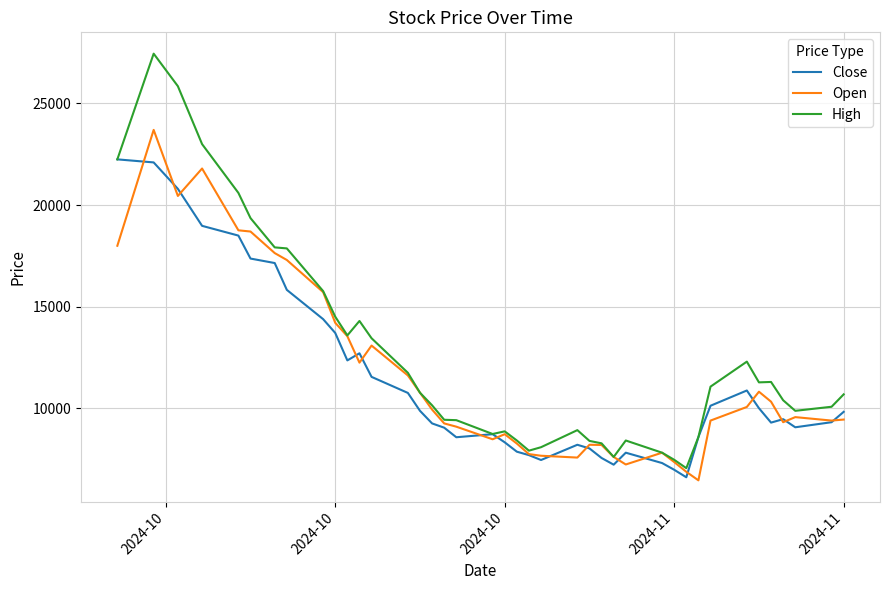

List the series in order of their peak value, lowest first.

Close, Open, High